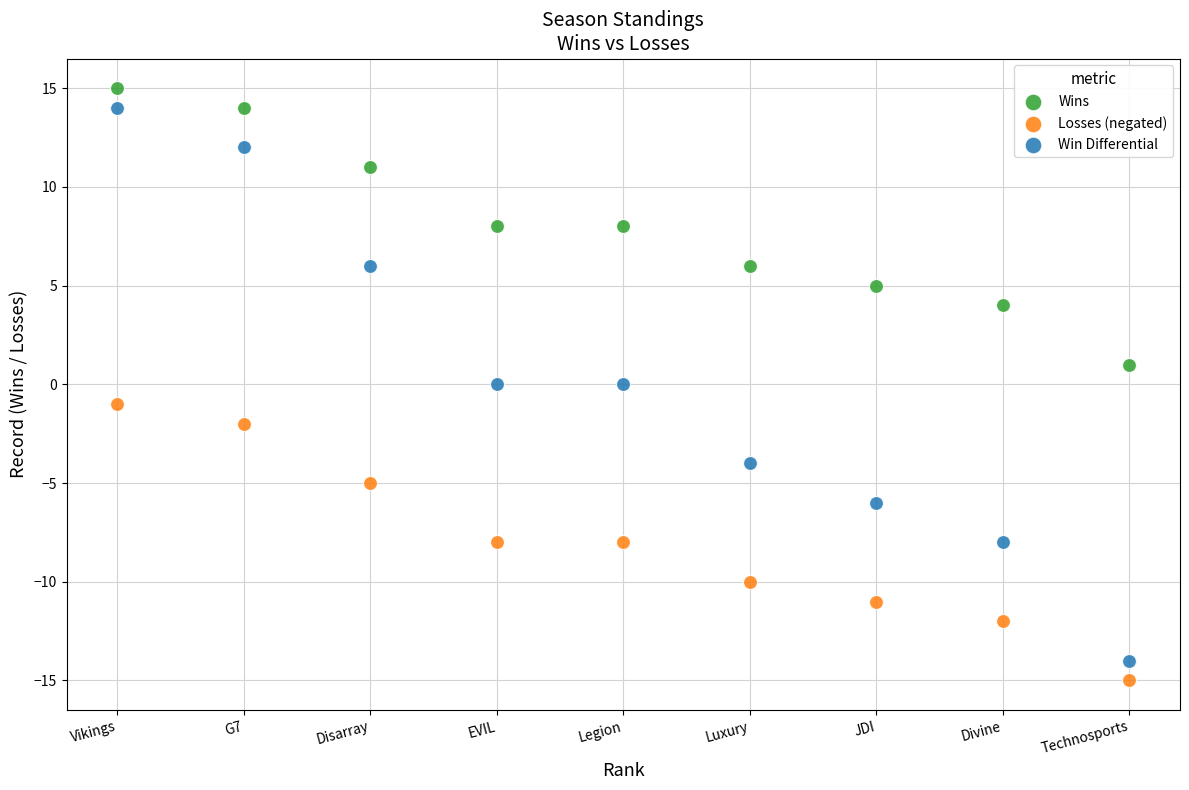

What are all the series names shown in the legend?

Wins, Losses (negated), Win Differential